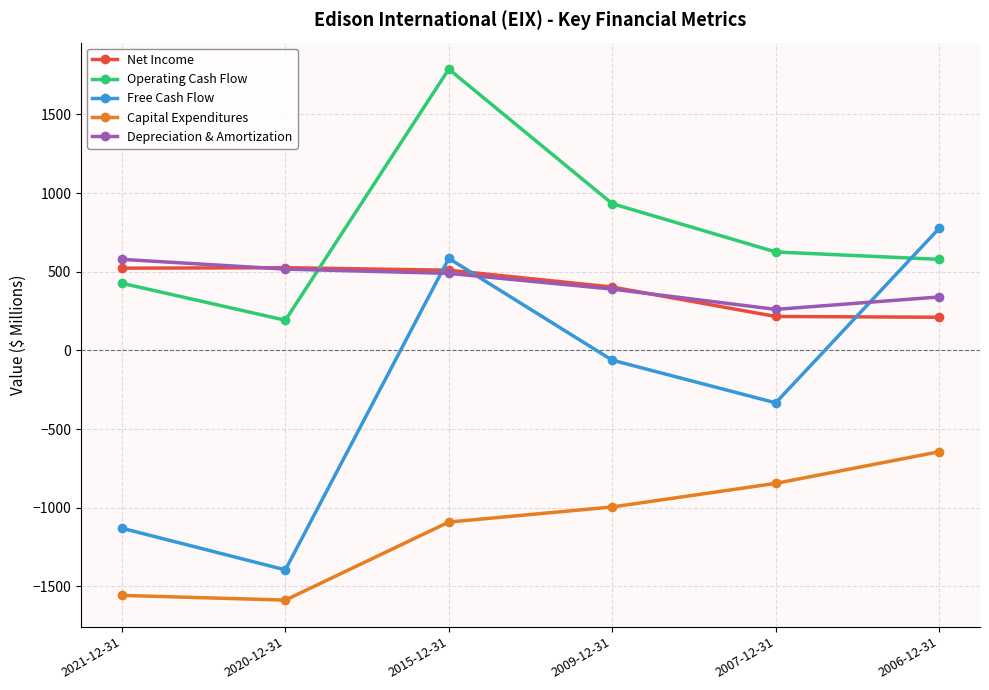

What is the average value of the Depreciation & Amortization series?

430